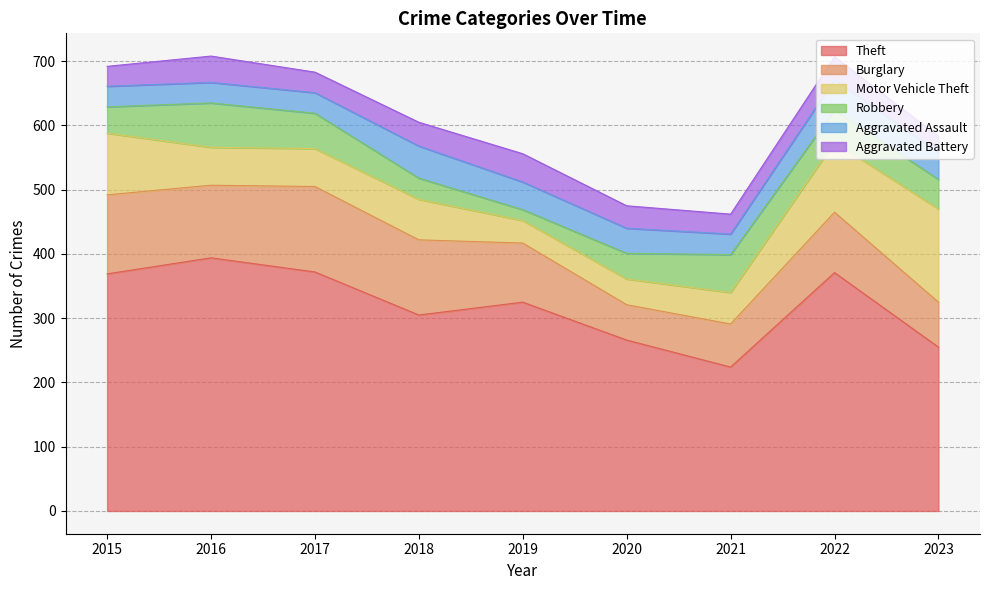

What is the difference between the highest and lowest values at 2018?

272